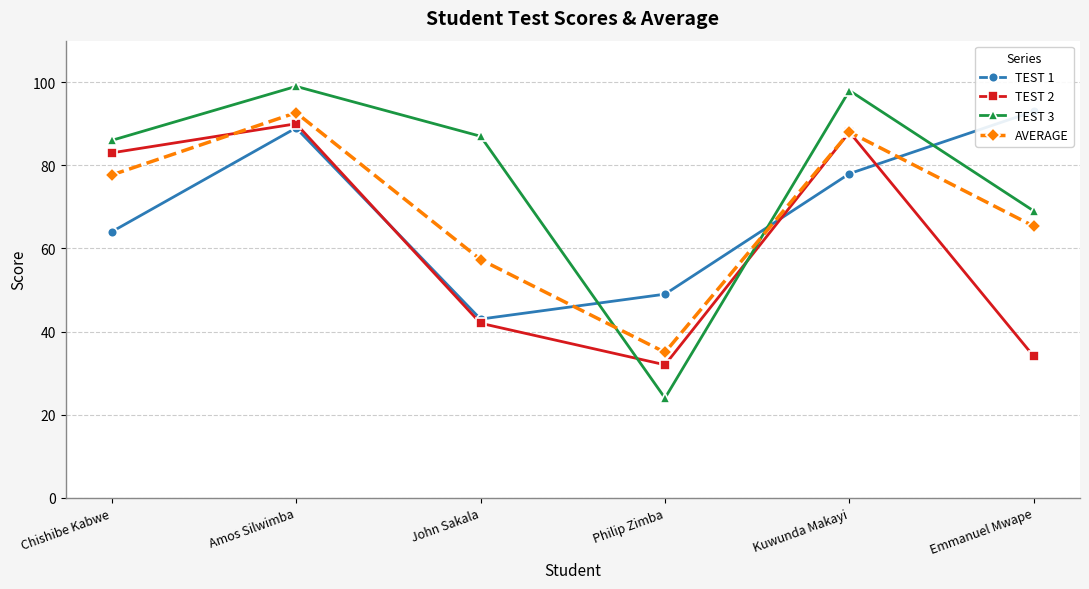

How many interior local peaks does the TEST 2 series have?

2